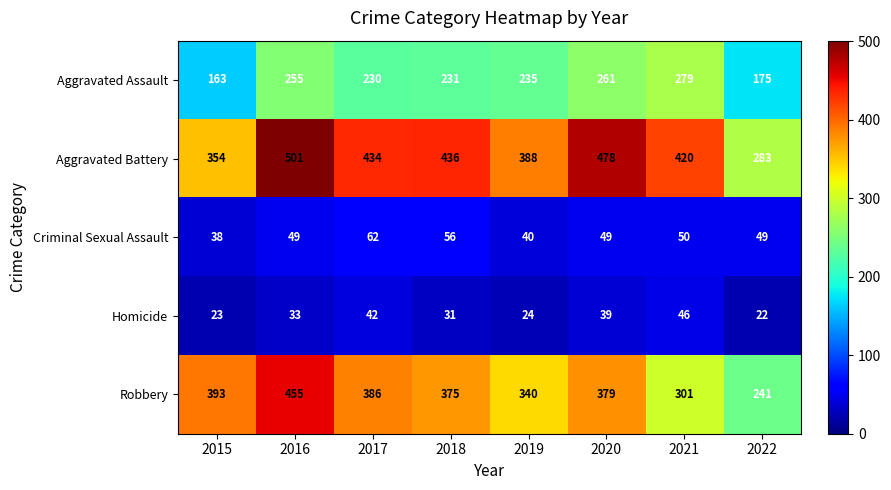

At which category is the sum across all series the highest?

2016